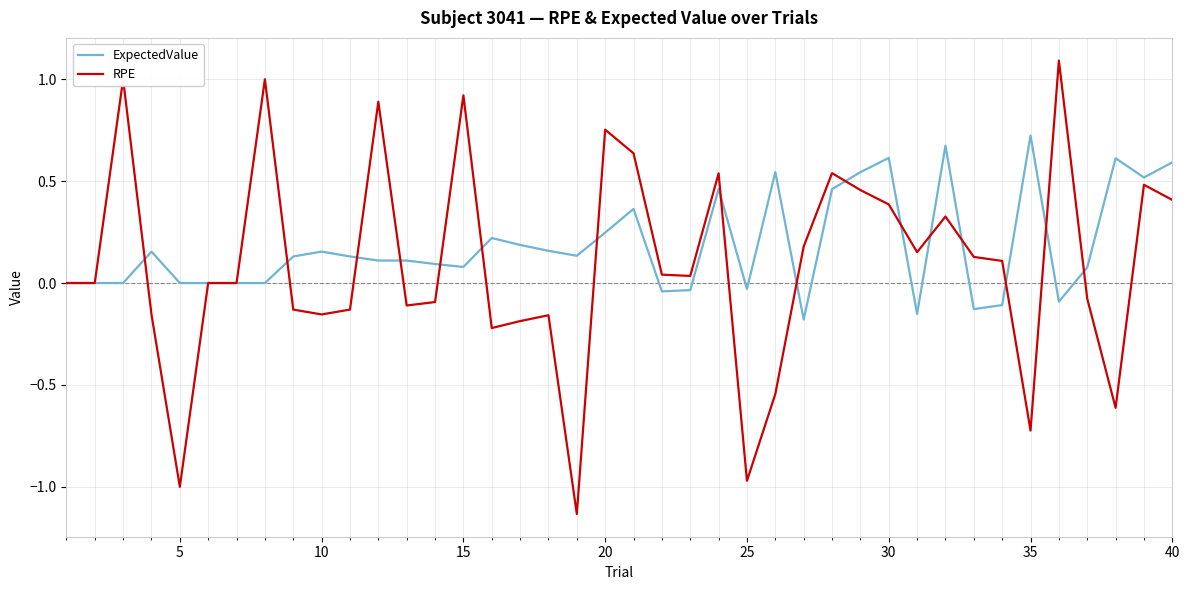

What is the highest value of the RPE series?

1.1